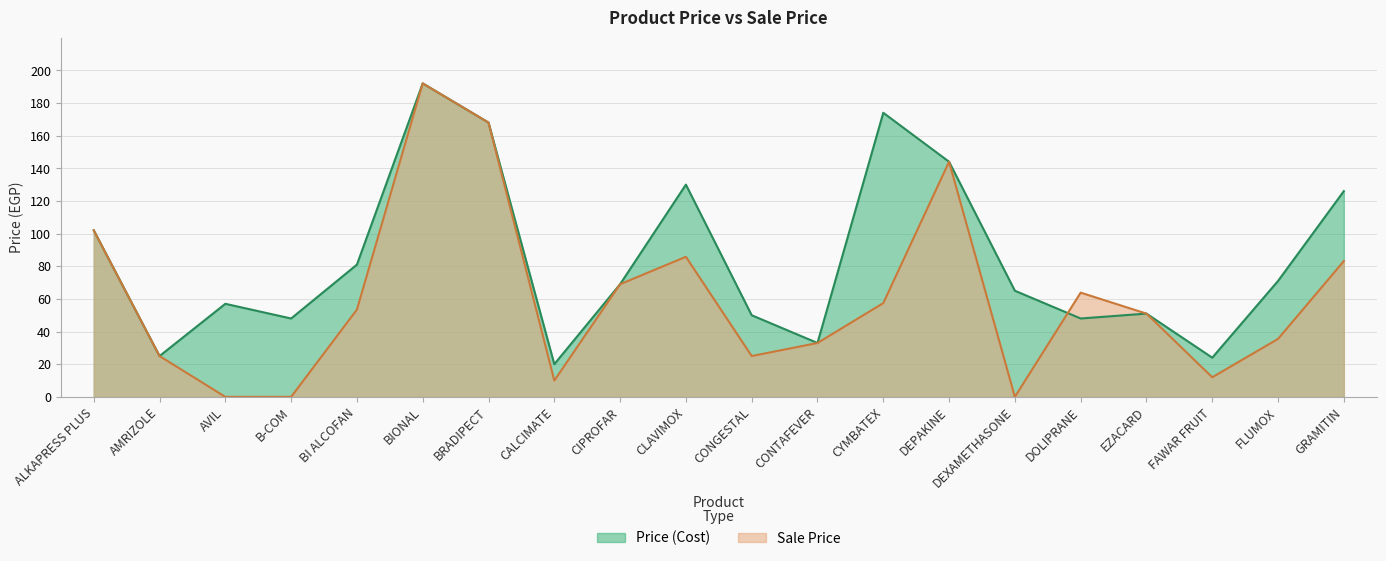

At which label does Price (Cost) first exceed 69?

ALKAPRESS PLUS